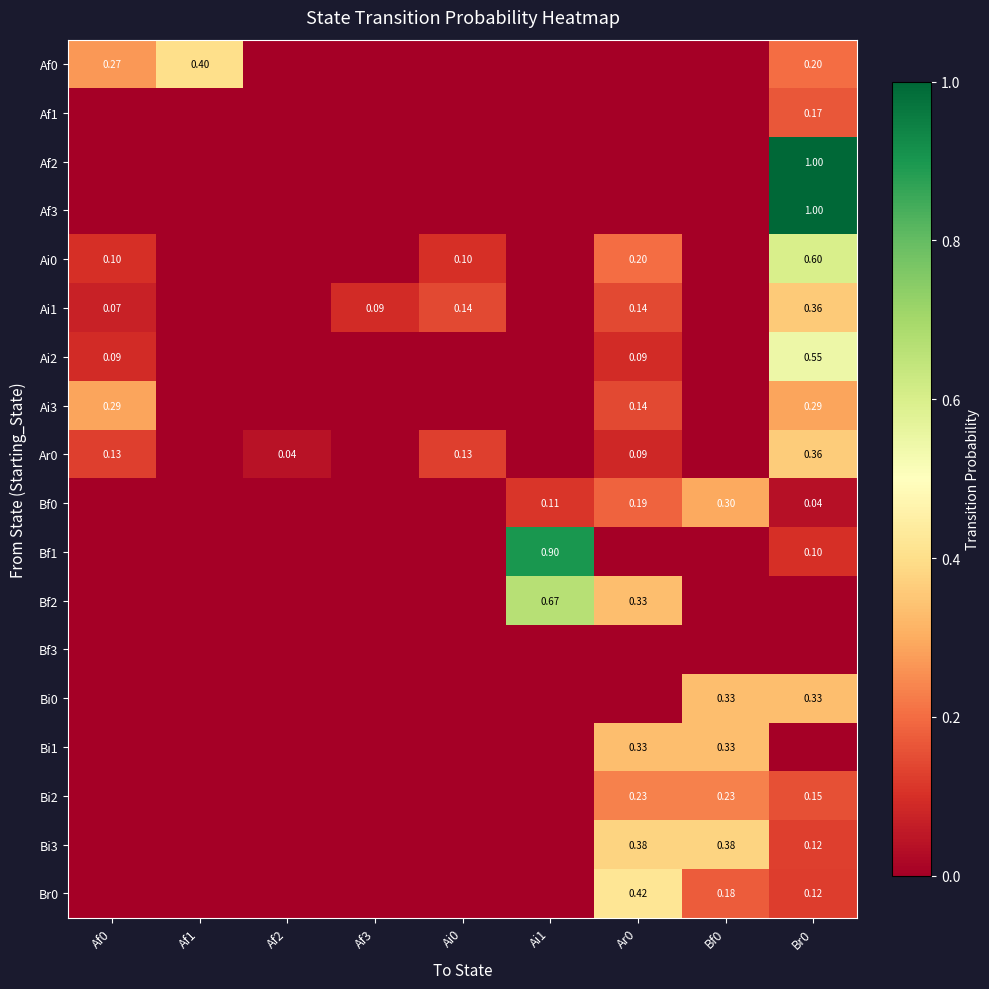

At Af3, list the series in order from smallest to largest.

Af0, Af1, Af2, Af3, Ai0, Ai2, Ai3, Ar0, Bf0, Bf1, Bf2, Bf3, Bi0, Bi1, Bi2, Bi3, Br0, Ai1